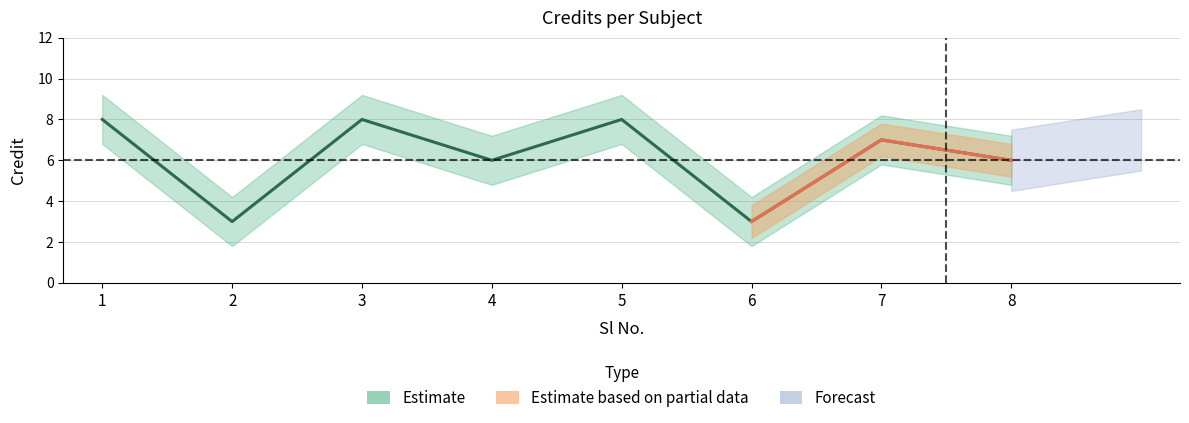

Where is the first local minimum?

2